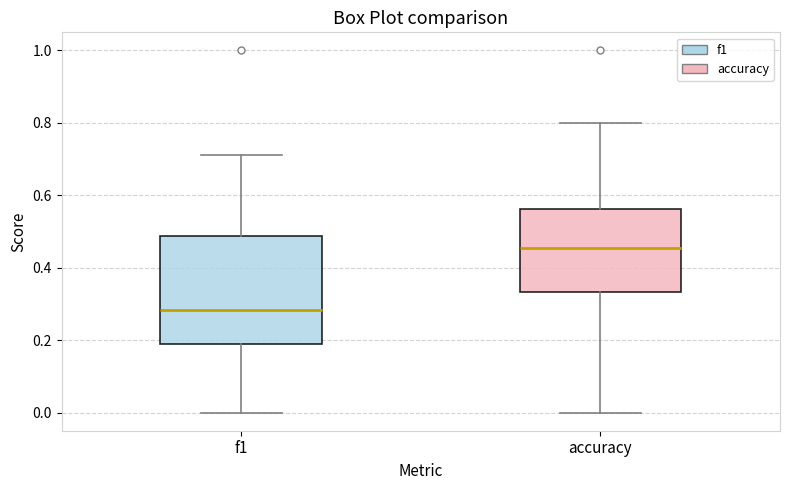

Reading left to right, read every box against the y-axis: the position of its median line, the range the box covers, and the ends of its whiskers. The values are not printed on the chart, so give them approximately, as read against the axis.

f1: median 0.28, box 0.20 to 0.48, whiskers 0.00 to 0.72
accuracy: median 0.46, box 0.34 to 0.56, whiskers 0.00 to 0.80